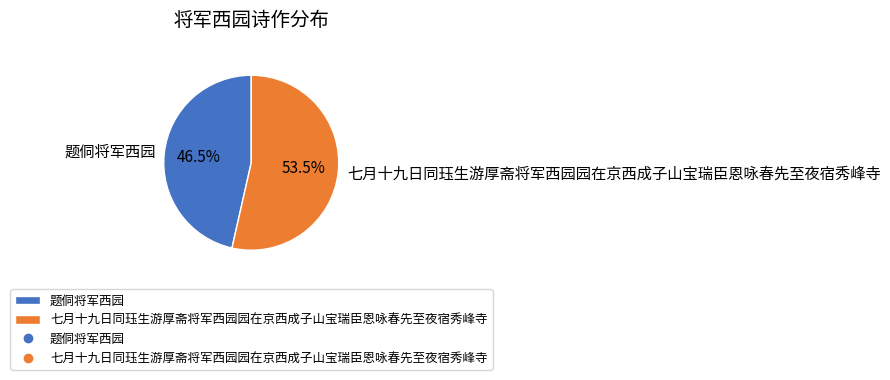

How many slices are in this pie chart?

2